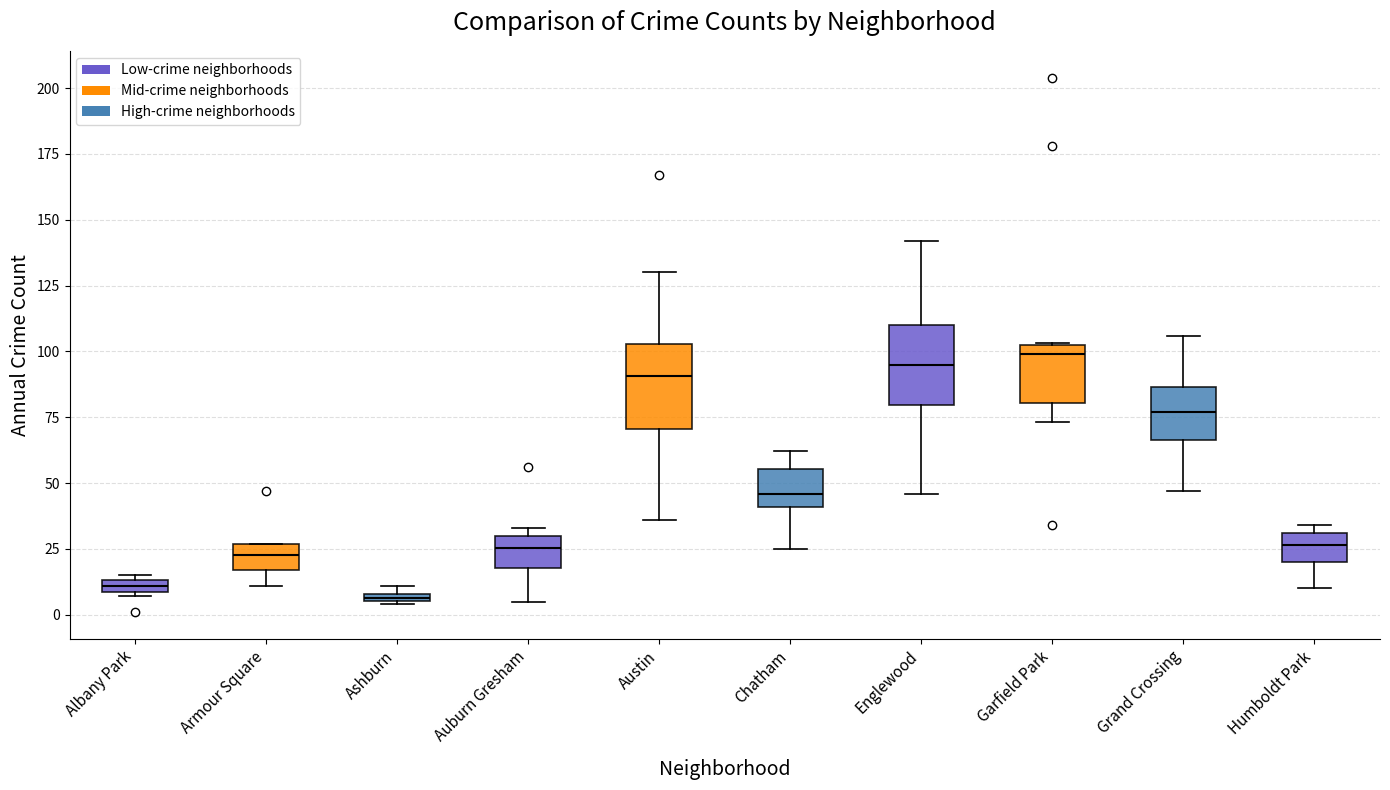

Where is the upper edge of the box for Ashburn on the y-axis? The values are not printed on the chart, so give them approximately, as read against the axis.

10